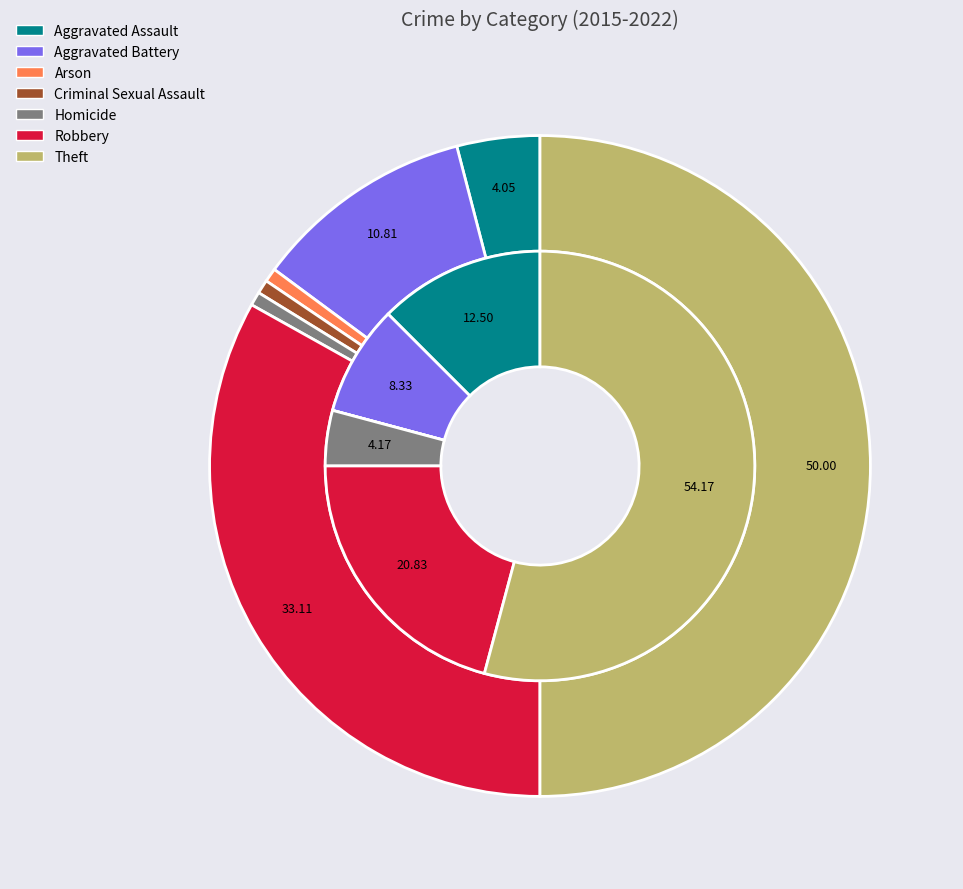

The 2 slice represents 0% of the pie. True or false?

True